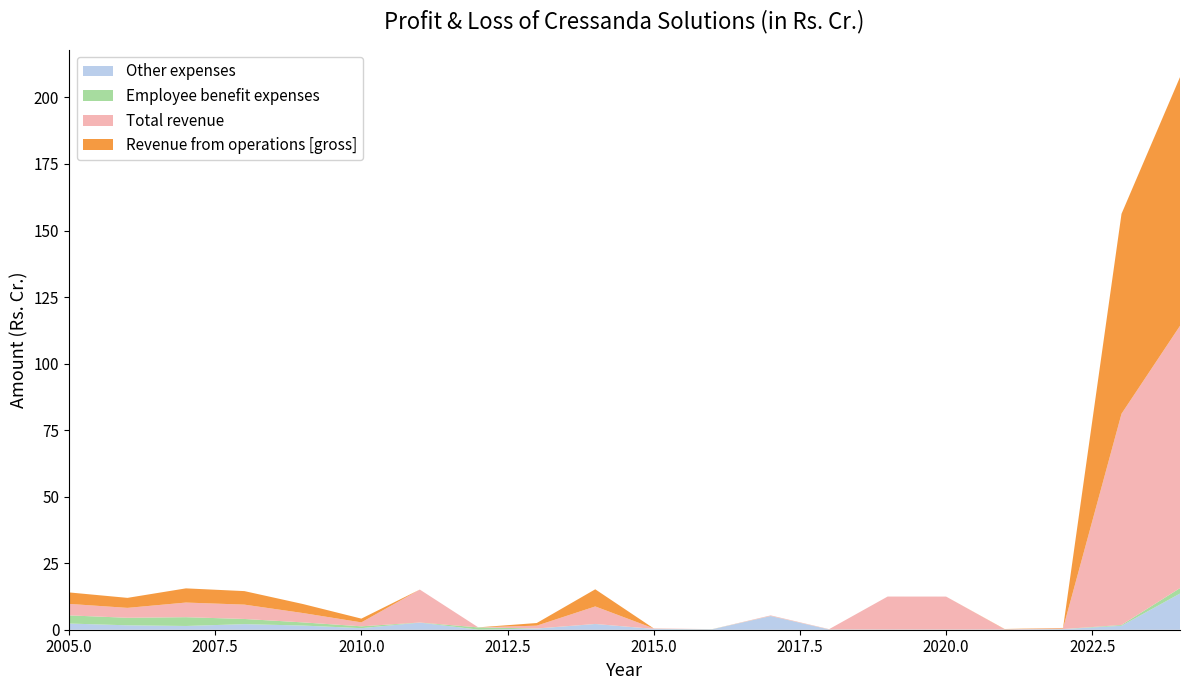

Reading left to right, extract all data points from this chart.

Other expenses: 2.3	1.7	1.4	2.1	1.6	0.6	2.7	0.0	0.4	2.1	0.3	0.1	5.1	0.1	0.1	0.1	0.1	0.2	1.5	13.6
Employee benefit expenses: 3.1	2.8	3.3	1.9	1.2	0.7	0.0	0.8	0.1	0.0	0.0	0.1	0.0	0.0	0.0	0.0	0.0	0.0	0.3	2.0
Total revenue: 4.3	3.7	5.5	5.4	3.5	1.5	12.4	0.0	1.1	6.6	0.2	0.0	0.2	0.1	12.4	12.4	0.1	0.2	79.4	98.5
Revenue from operations [gross]: 4.3	3.8	5.3	5.1	3.4	1.4	0.0	0.0	1.0	6.4	0.0	0.0	0.0	0.0	0.0	0.0	0.1	0.2	75.1	93.5